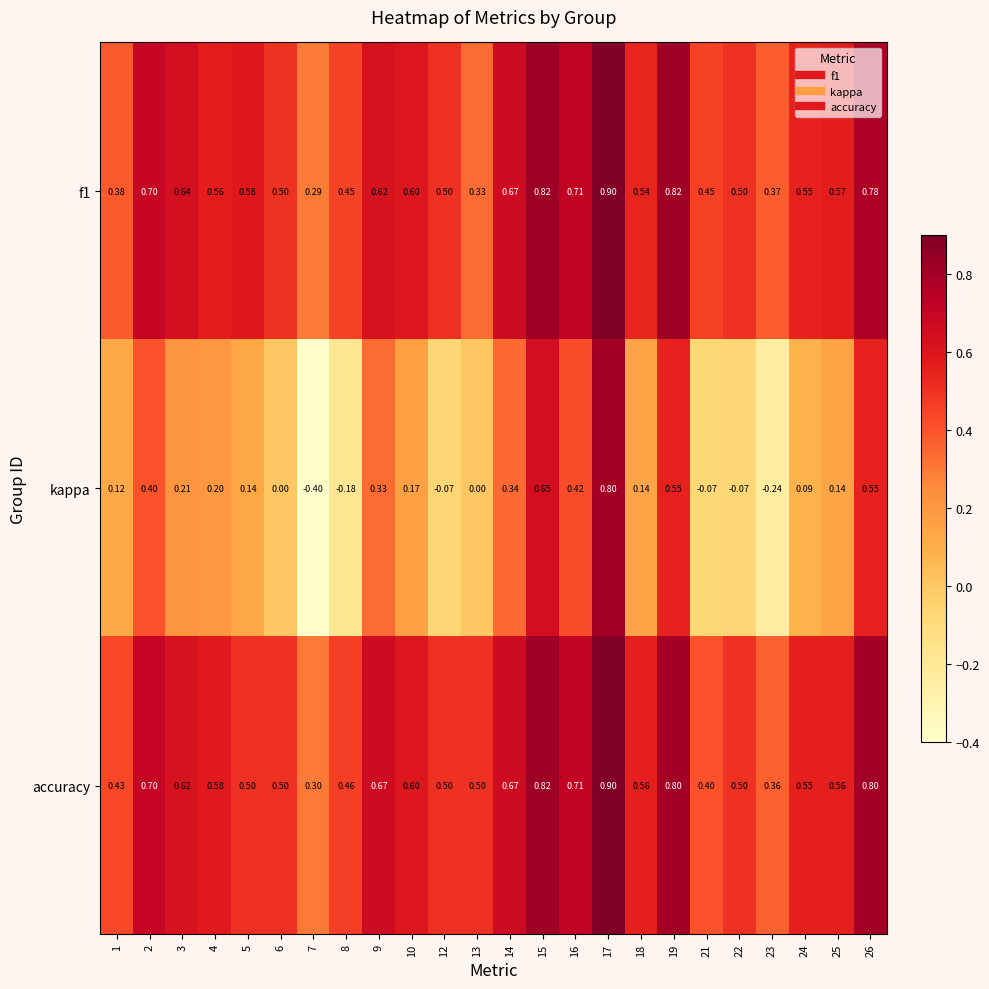

Which series changed the most between 14 and 16?

kappa